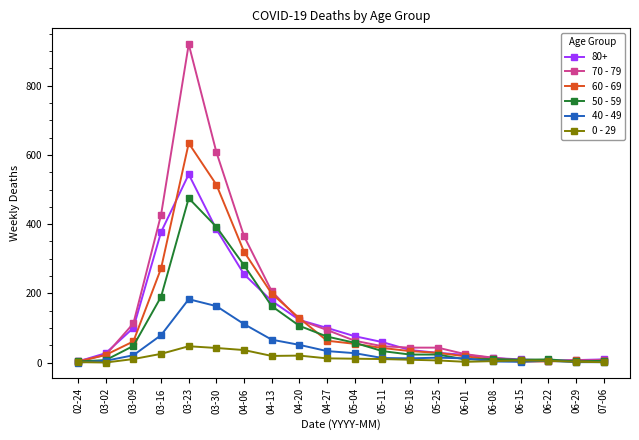

At which label is 60 - 69 closest to 318?

04-06